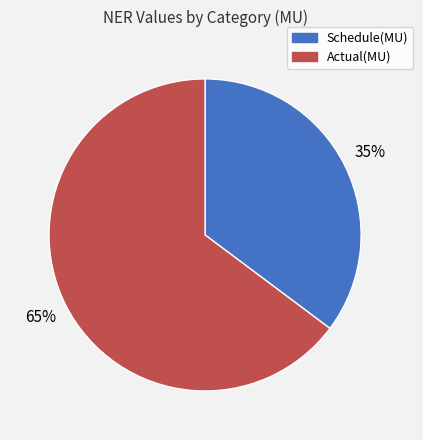

Does Actual(MU) represent more than half of the total?

Yes